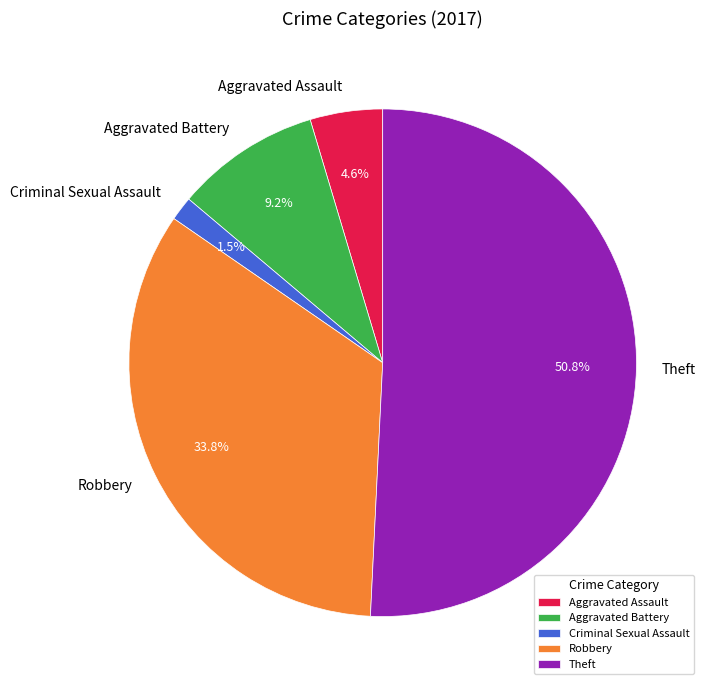

How many segments does this pie chart have?

5